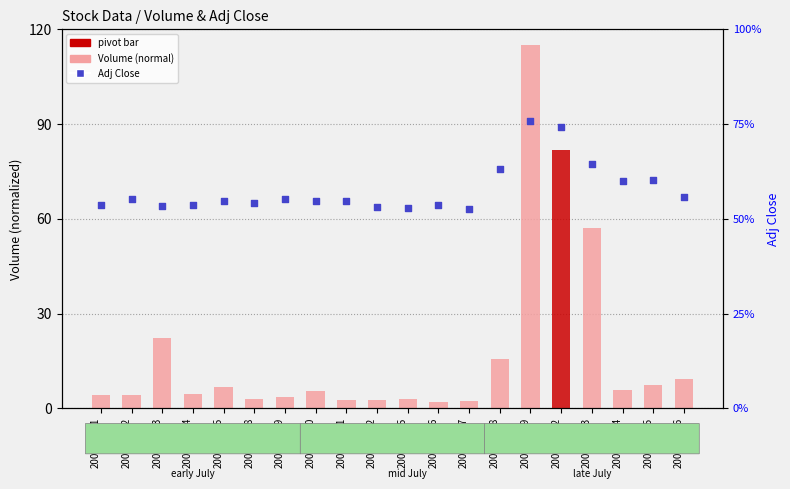

What is the ratio of the value at 2002-07-22 to the value at 2002-07-16?

1.4